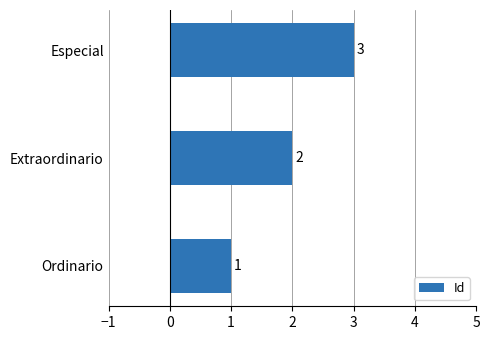

What is the sum of all values?

6